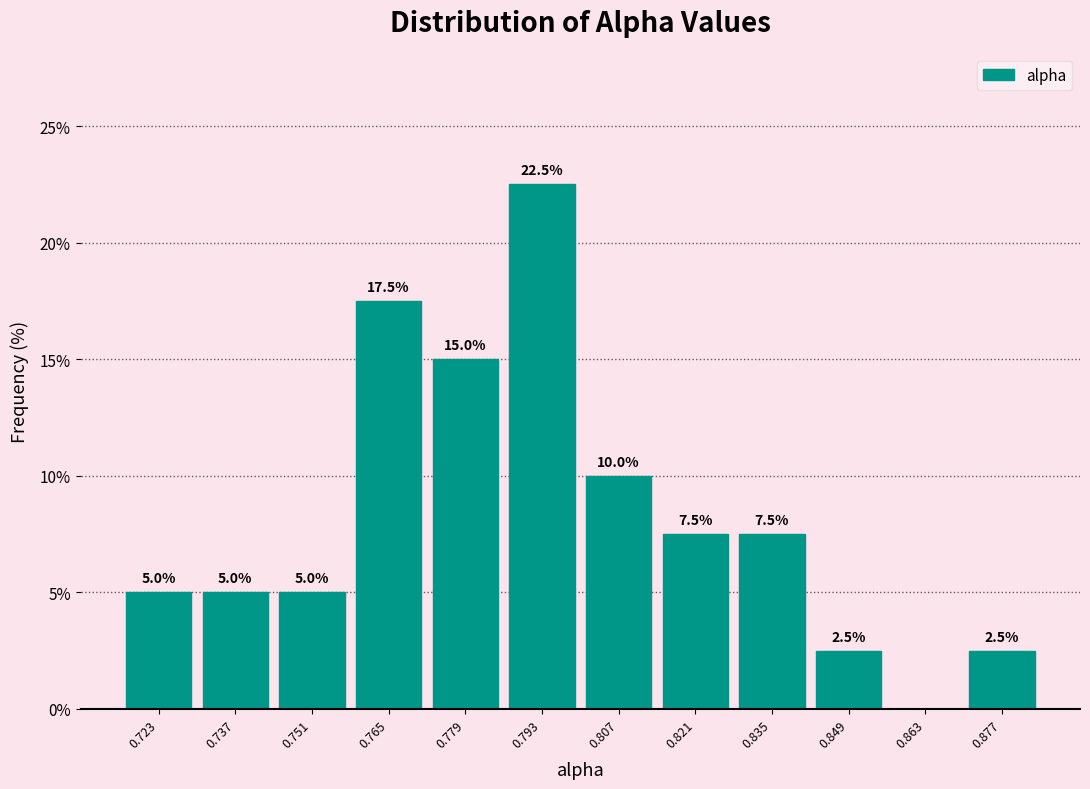

Which range on the x-axis has the tallest bar?

0.786 to 0.800